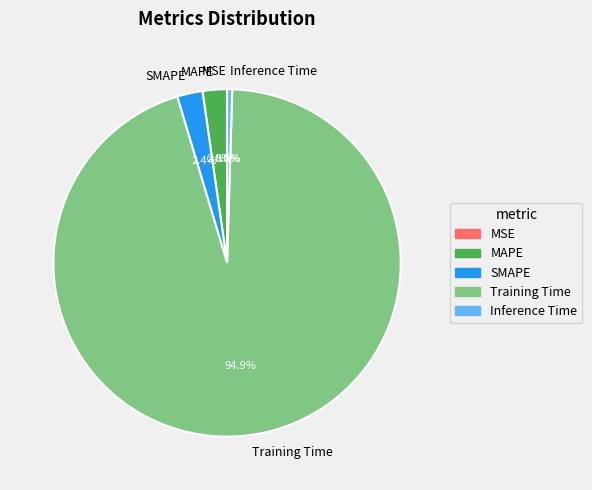

Which category has the biggest portion of the pie?

Training Time